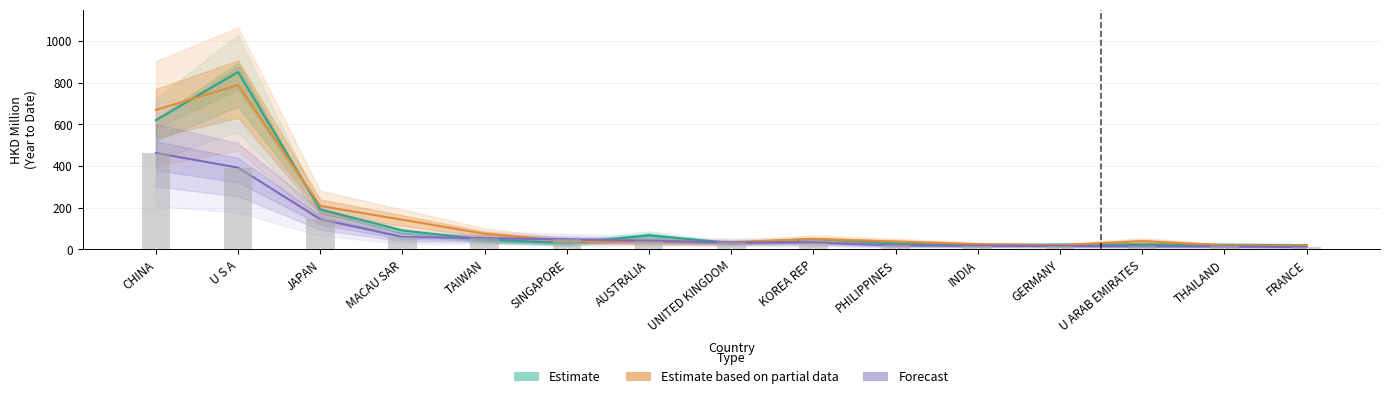

What is the label of the 15th bar from the left?

FRANCE